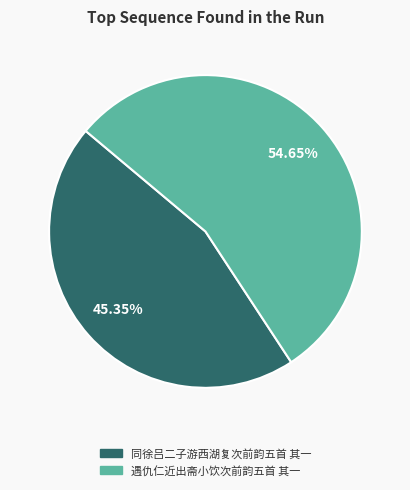

Combined, what portion of the pie is 同徐吕二子游西湖复次前韵五首 其一 and 遇仇仁近出斋小饮次前韵五首 其一?

100.0%